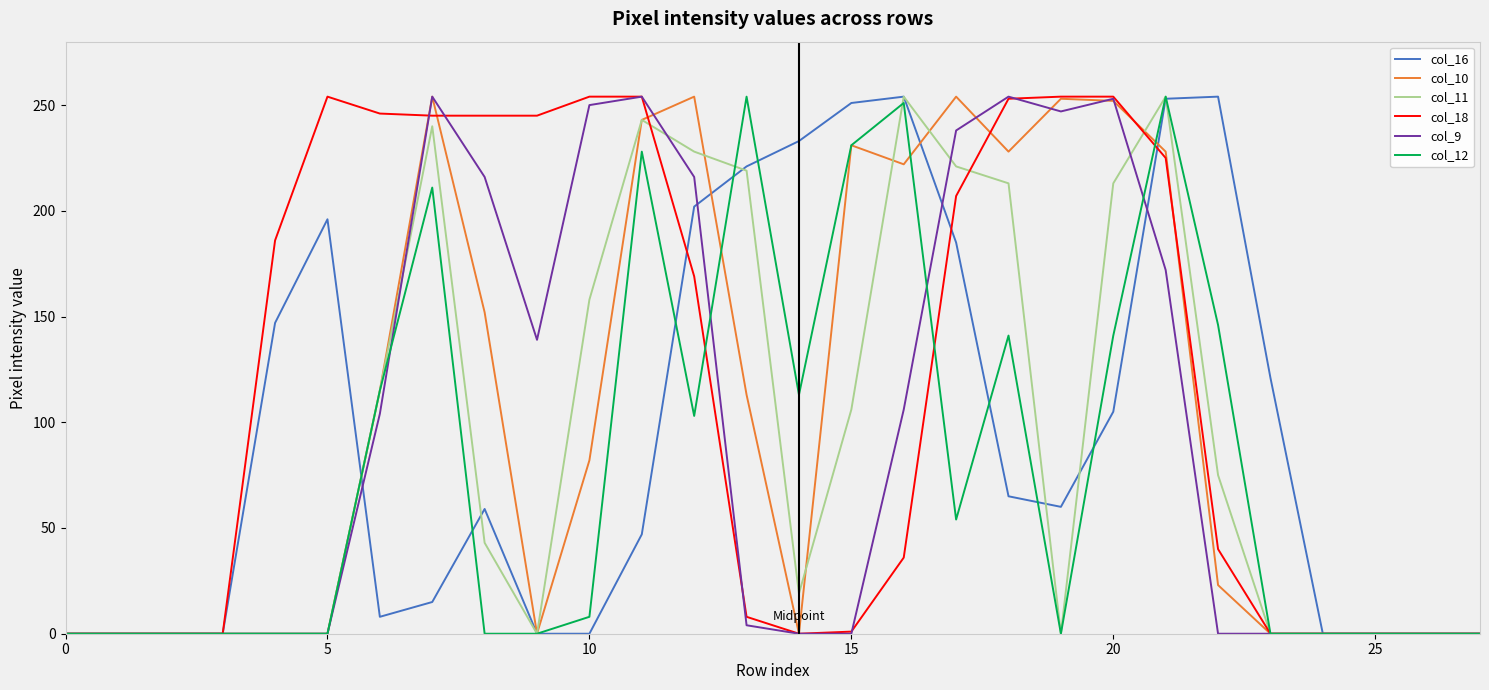

What is the maximum value for col_12?

254